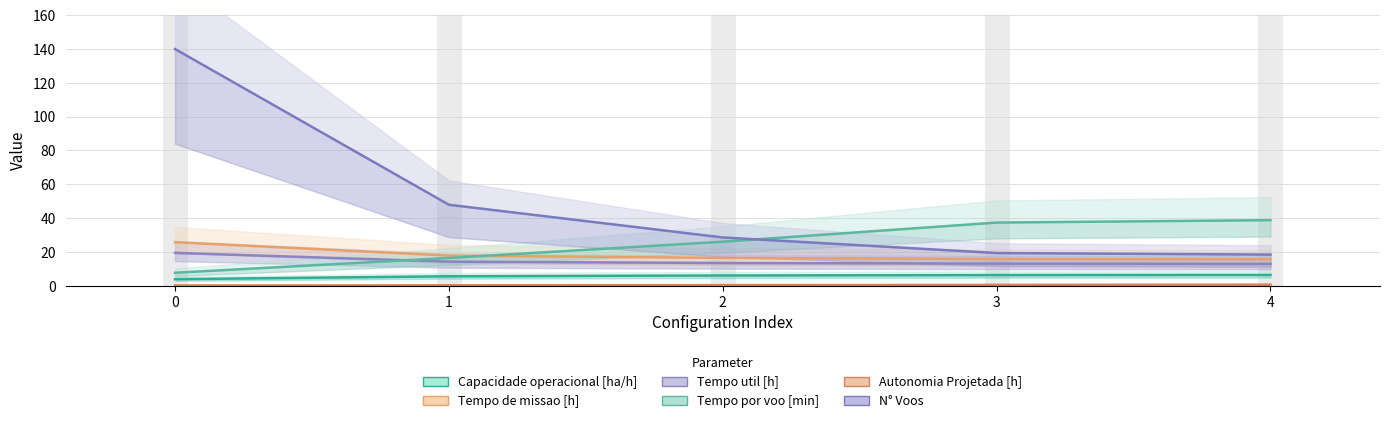

Is it true that Tempo de missao [h] equals 23.2 at 4?

False